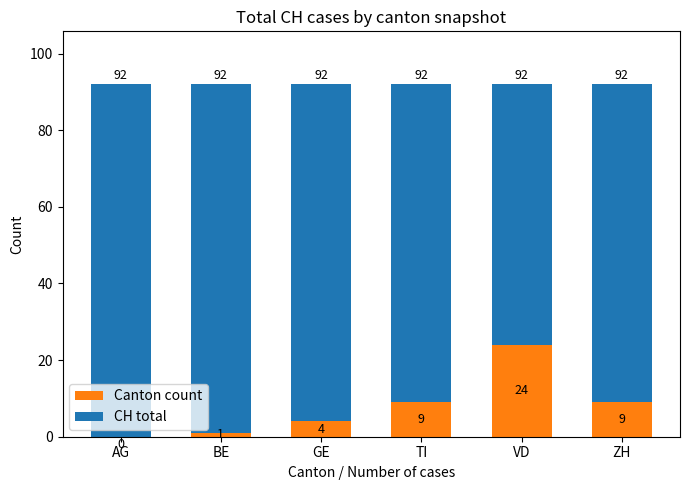

What is the total value across all series at AG?

92